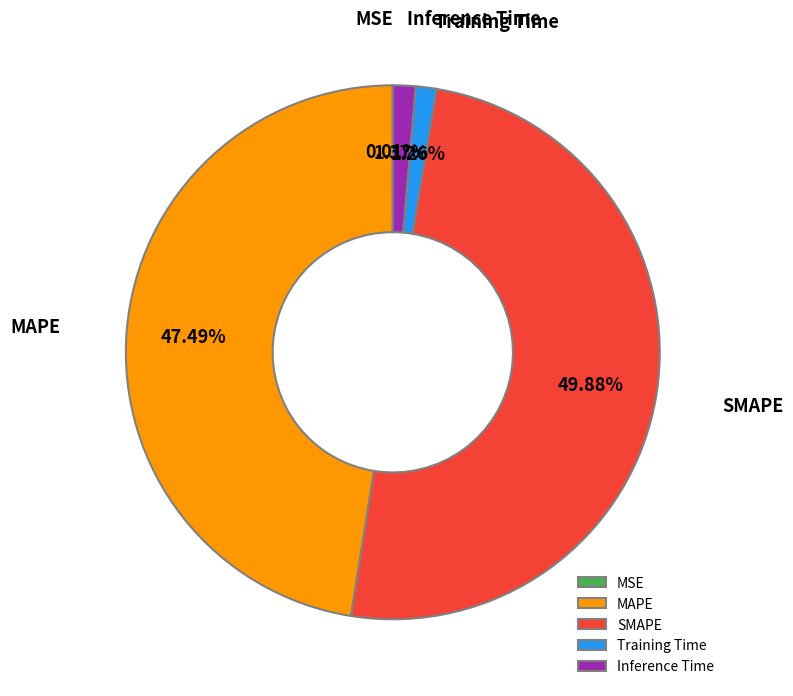

Do Inference Time and MAPE together represent more than half of the pie?

No